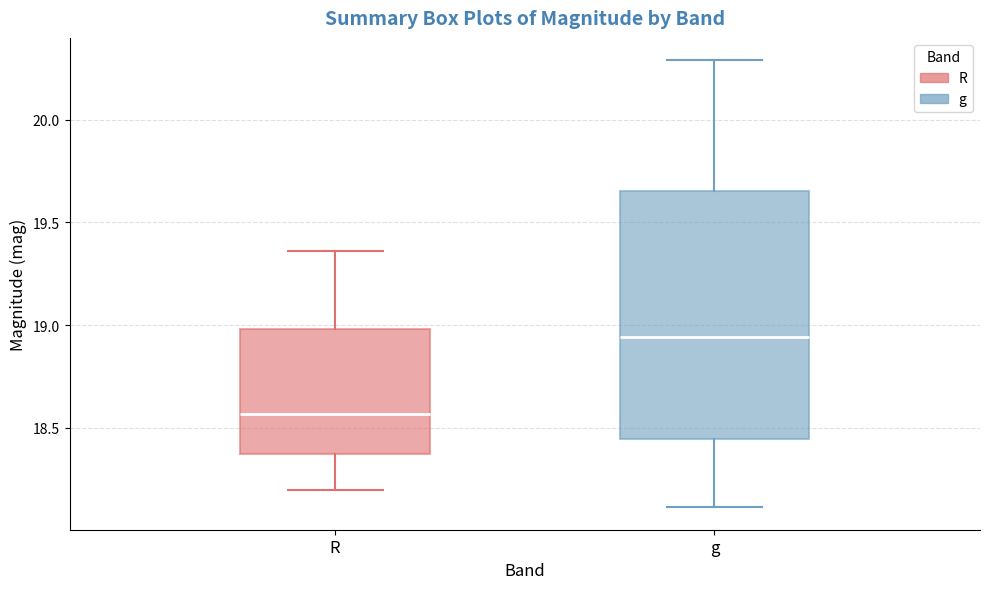

Reading left to right, read every box against the y-axis: the position of its median line, the range the box covers, and the ends of its whiskers. The values are not printed on the chart, so give them approximately, as read against the axis.

R: median 18.55, box 18.35 to 19.00, whiskers 18.20 to 19.35
g: median 18.95, box 18.45 to 19.65, whiskers 18.10 to 20.30